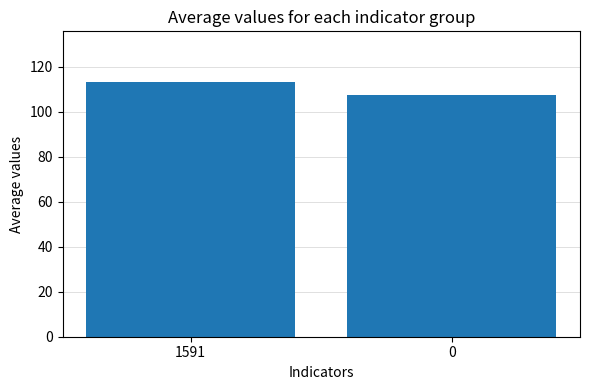

What is the difference between the maximum and minimum values?

5.6